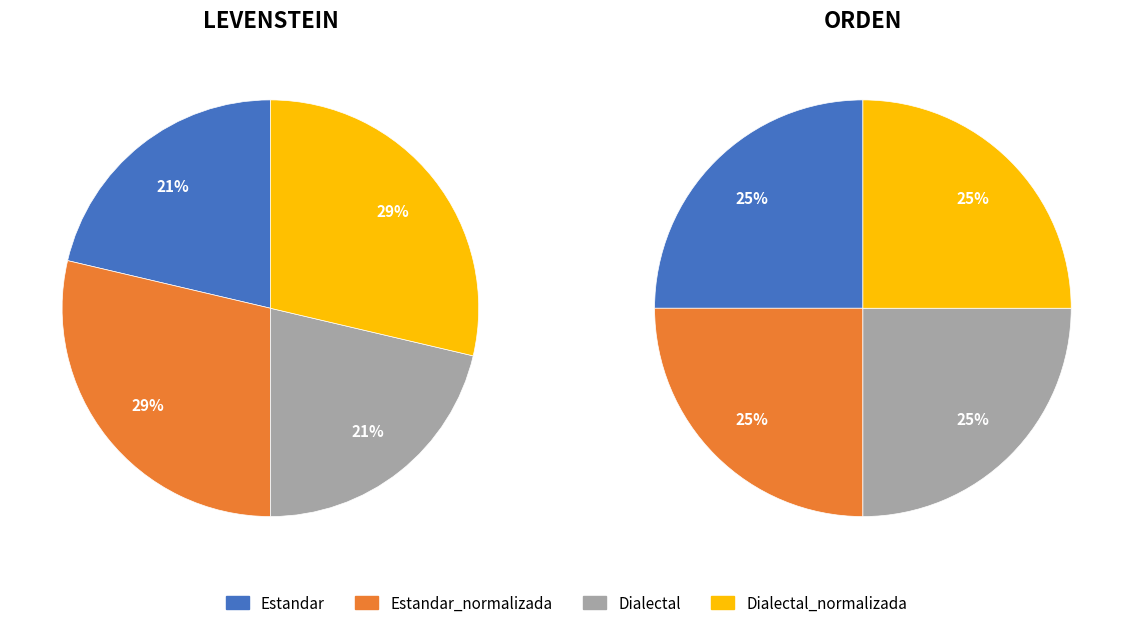

What percentage is the Dialectal_normalizada slice, to the nearest percent?

29%